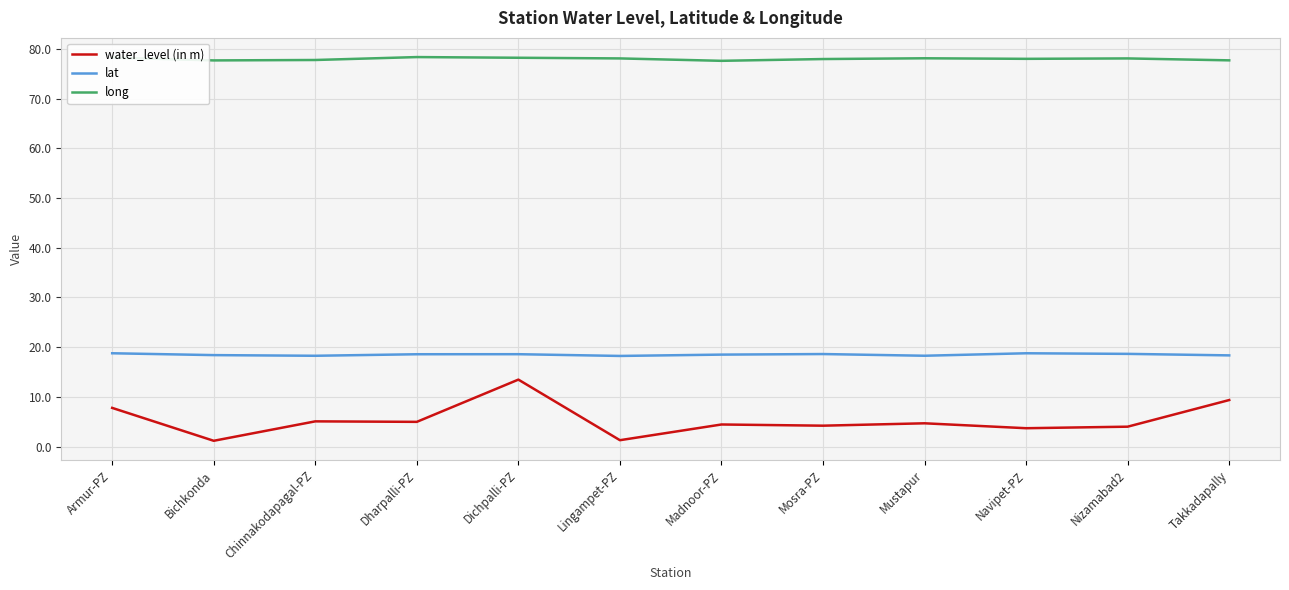

True or false: water_level (in m) has more than 0 points higher than both neighbors.

True